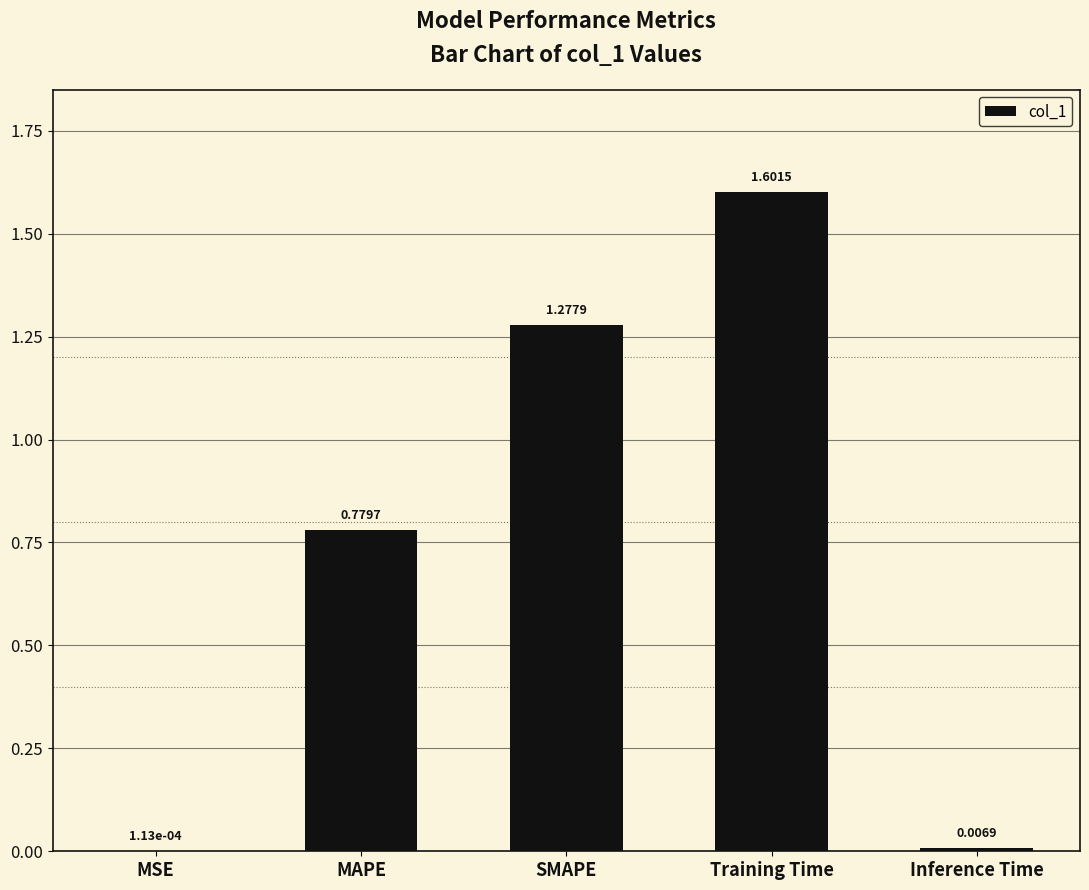

What is the sum of all values?

3.7